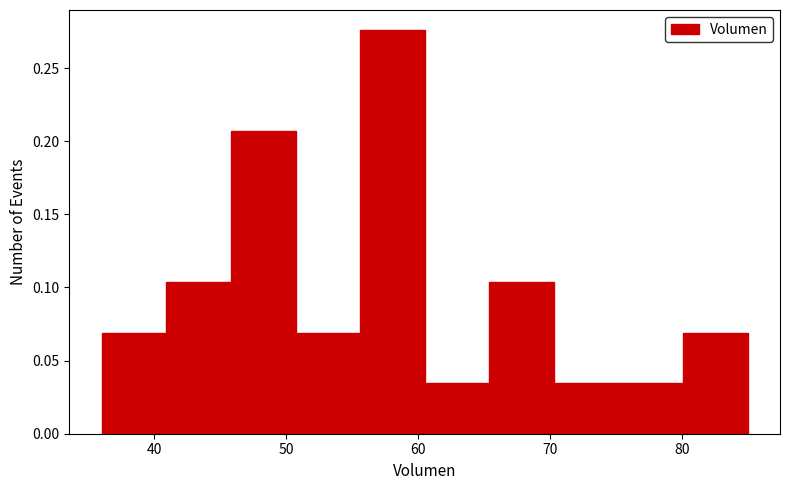

Reading left to right, list every bar in this chart as the range it spans on the x-axis followed by its height. Neither the bar edges nor the heights are printed on the chart, so give them approximately, as read against the axes.

36.0 to 40.9: 0.070
40.9 to 45.8: 0.105
45.8 to 50.7: 0.205
50.7 to 55.6: 0.070
55.6 to 60.5: 0.275
60.5 to 65.4: 0.035
65.4 to 70.3: 0.105
70.3 to 75.2: 0.035
75.2 to 80.1: 0.035
80.1 to 85.0: 0.070